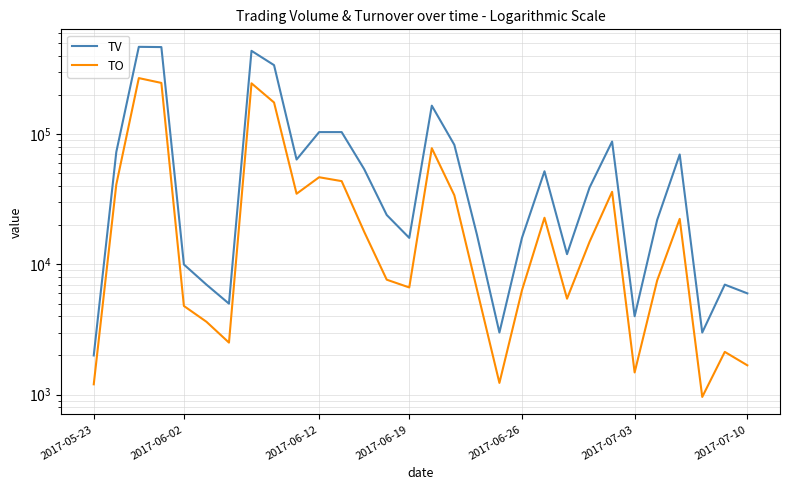

What position from the right is 2017-07-03?

6